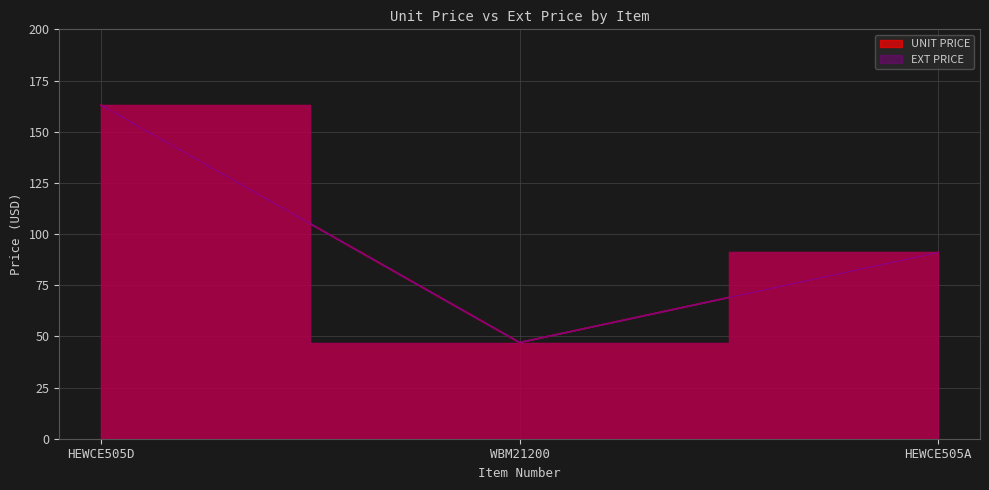

The EXT PRICE series shows 163.0 at HEWCE505D. True or false?

True